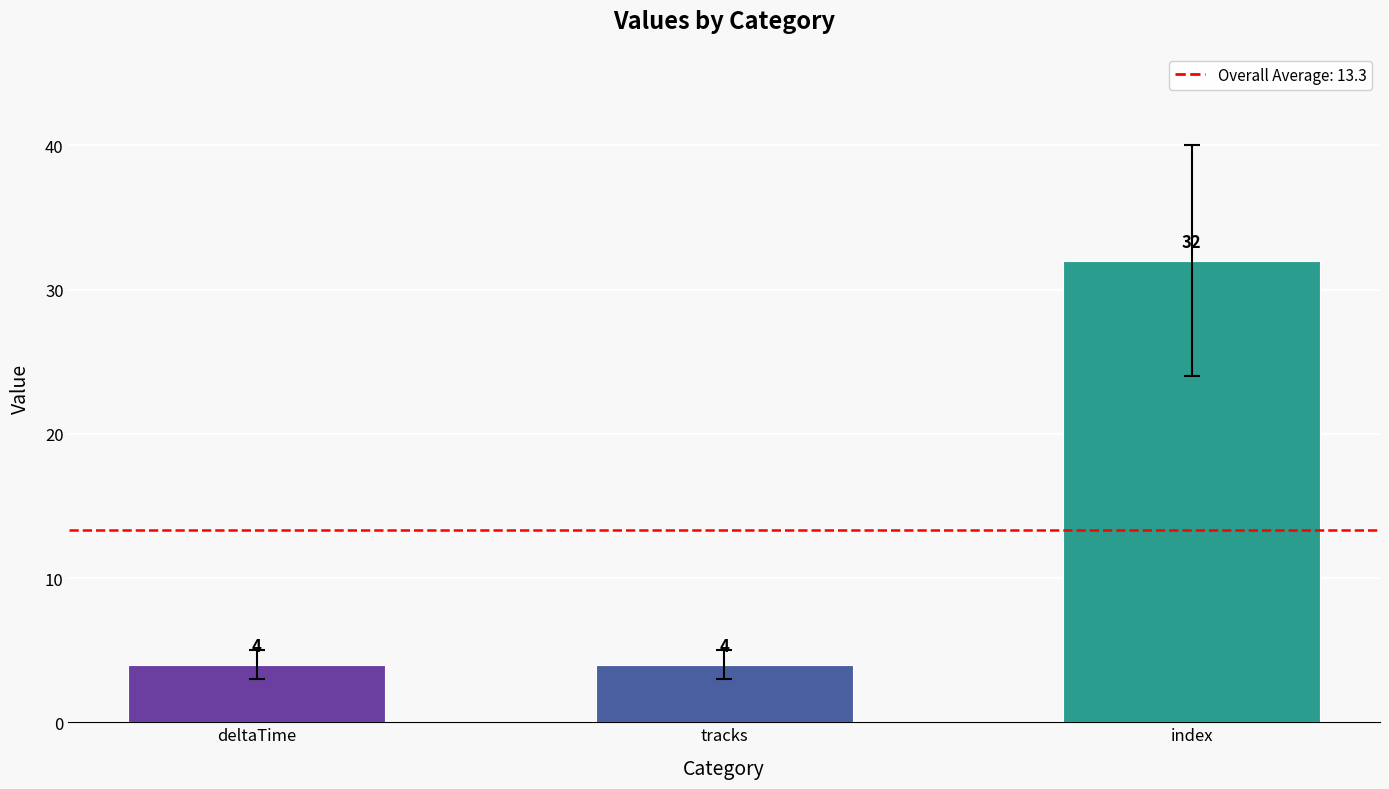

Count the values in the range 4 to 32.

3